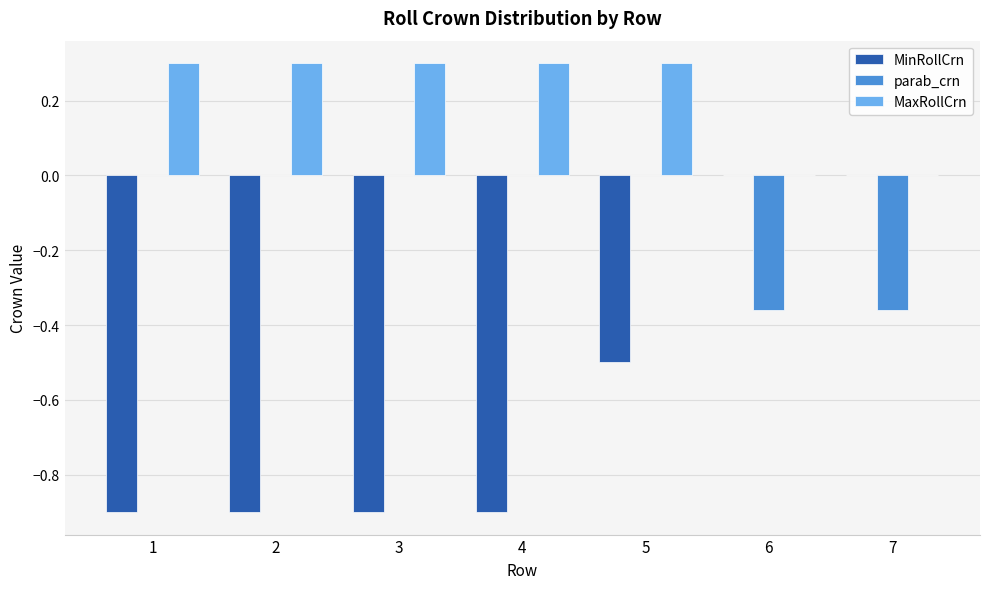

What is the sum of all MaxRollCrn values?

1.5